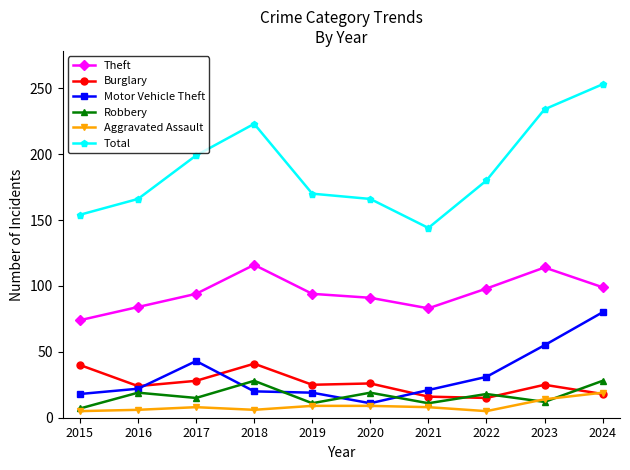

What is the sum of all Burglary values?

258